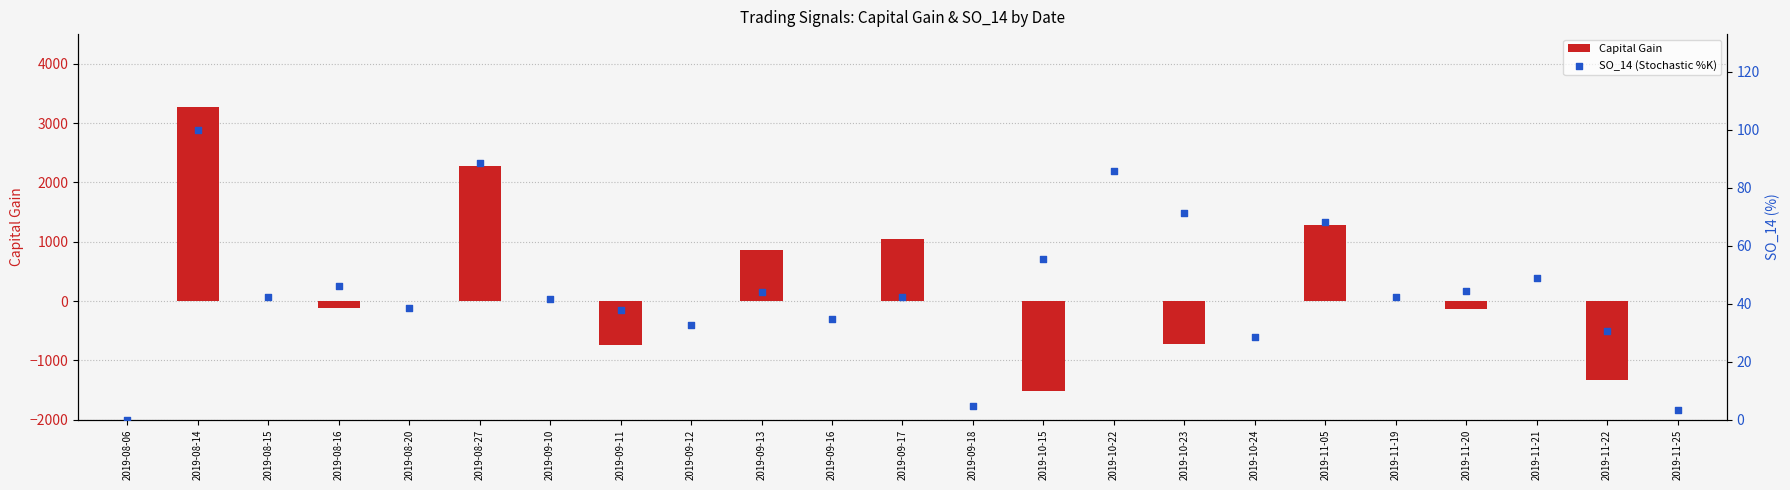

What are all the series names shown in the legend?

Capital Gain, SO_14 (Stochastic %K)